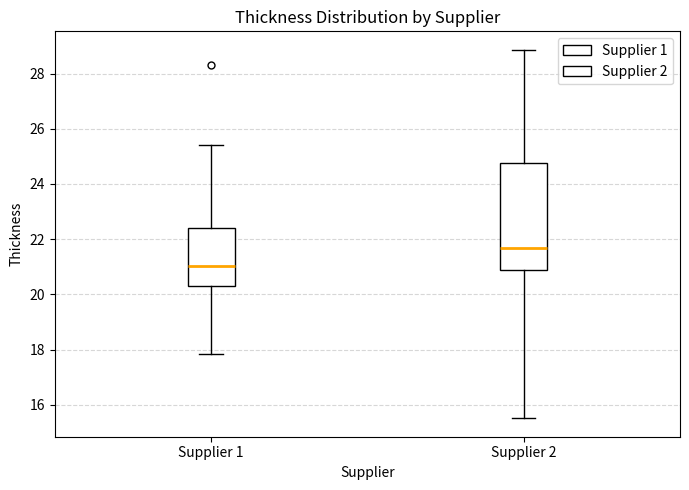

Reading left to right, read every box against the y-axis: the position of its median line, the range the box covers, and the ends of its whiskers. The values are not printed on the chart, so give them approximately, as read against the axis.

Supplier 1: median 21.0, box 20.4 to 22.4, whiskers 17.8 to 25.4
Supplier 2: median 21.6, box 20.8 to 24.8, whiskers 15.6 to 28.8